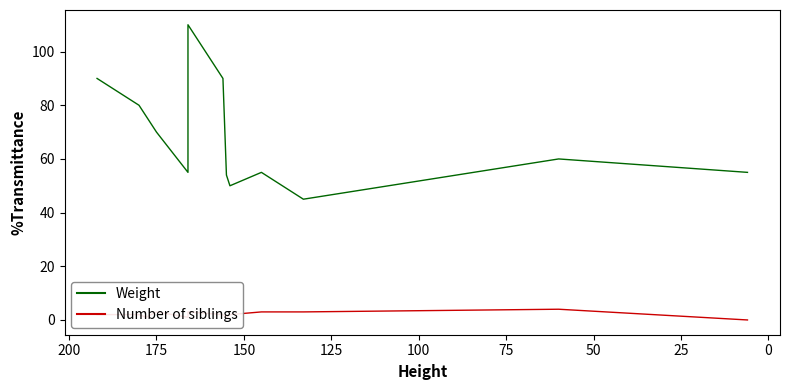

Which series has the largest total across all categories?

Weight